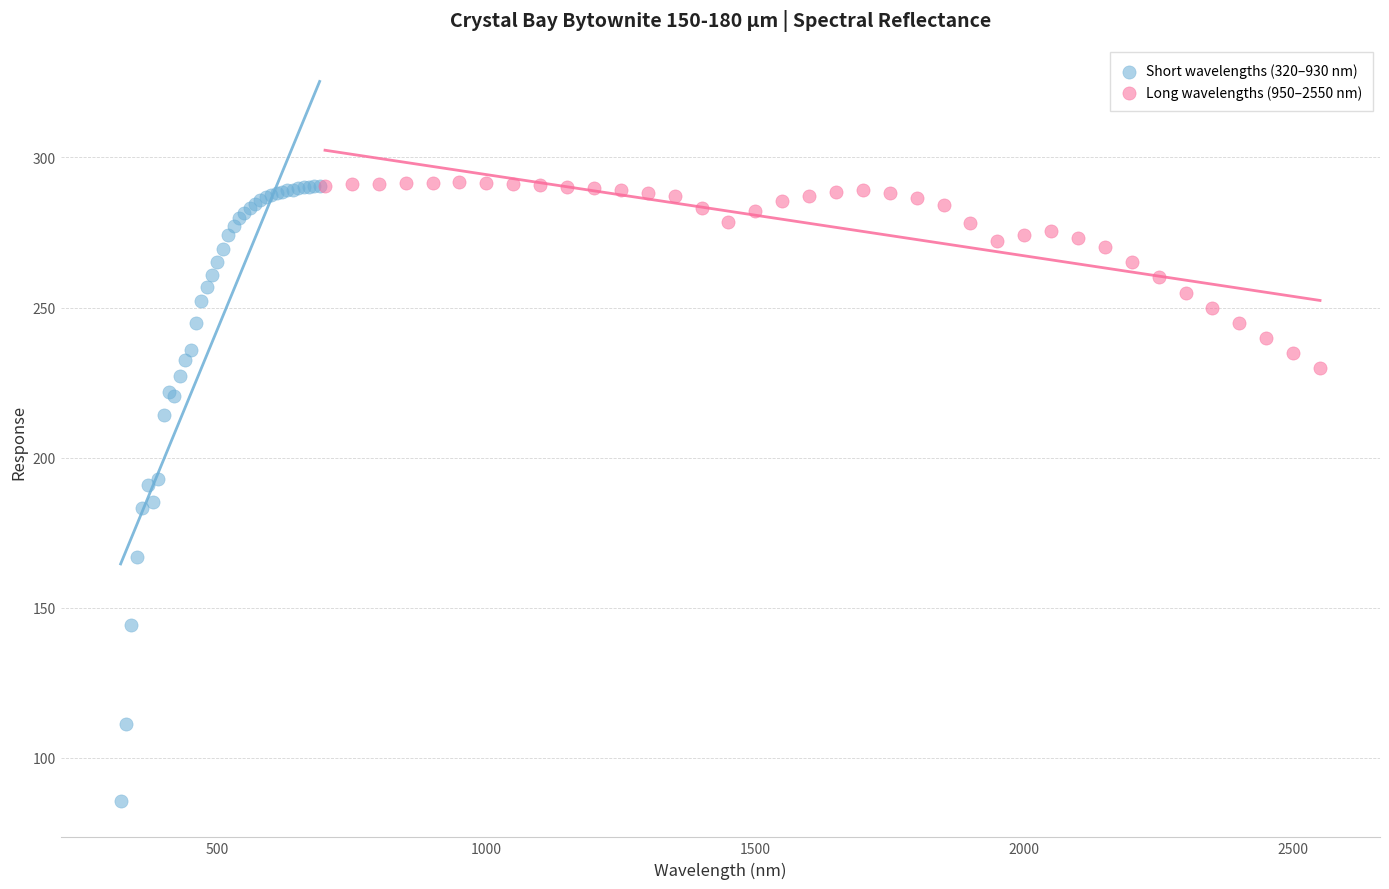

Which series contains the lowest Y value?

Short wavelengths (320–930 nm)